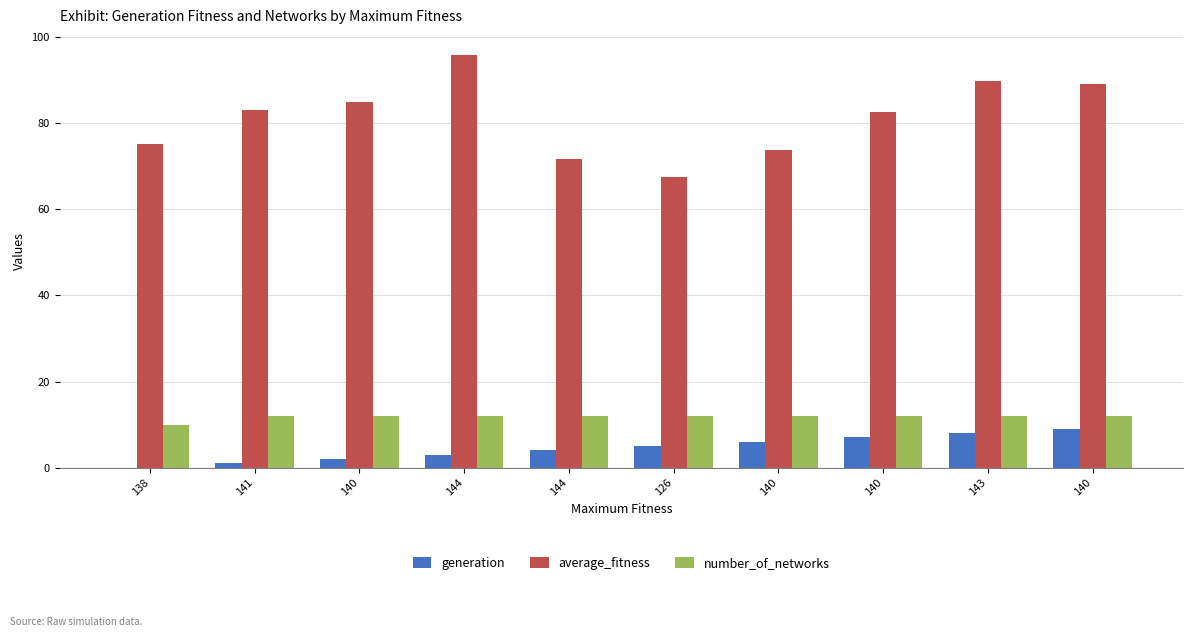

The generation series shows 9.0 at 140. True or false?

True